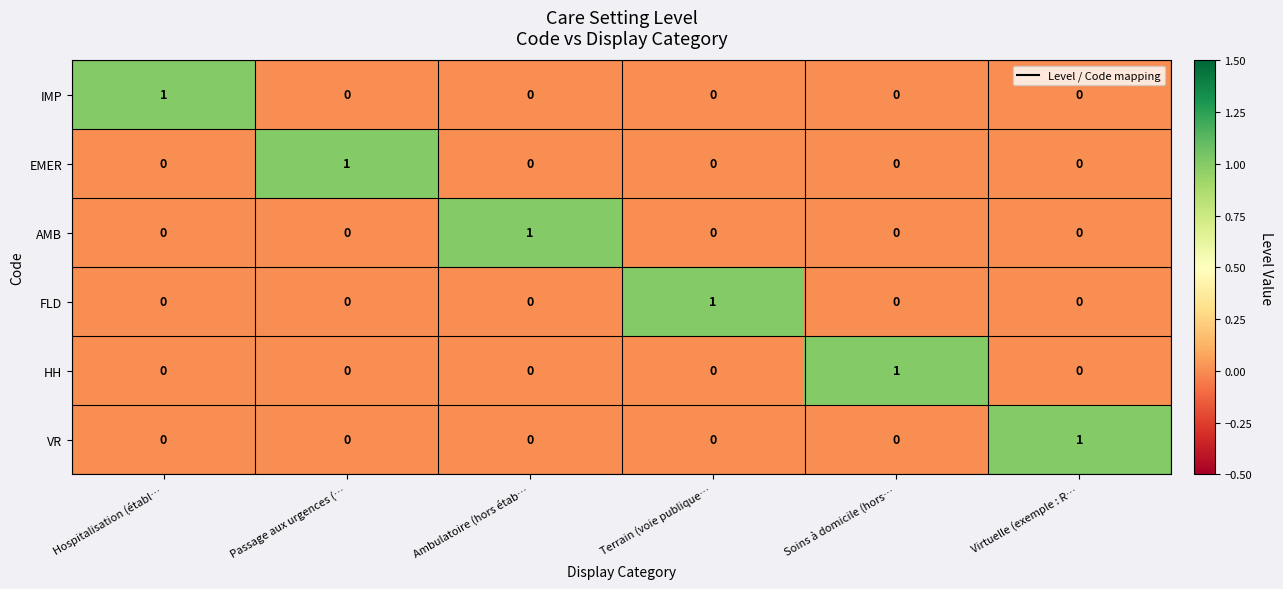

At which label does VR reach its peak?

Virtuelle (exemple : R…